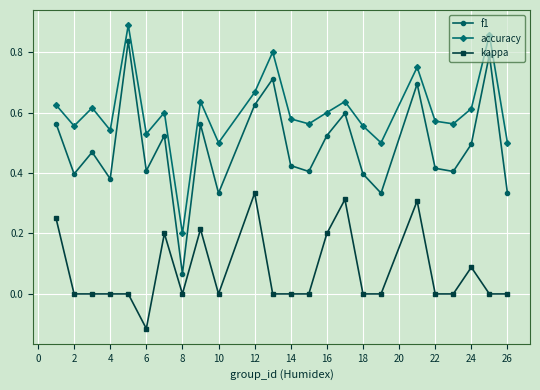

What is the sum of all accuracy values?

14.4